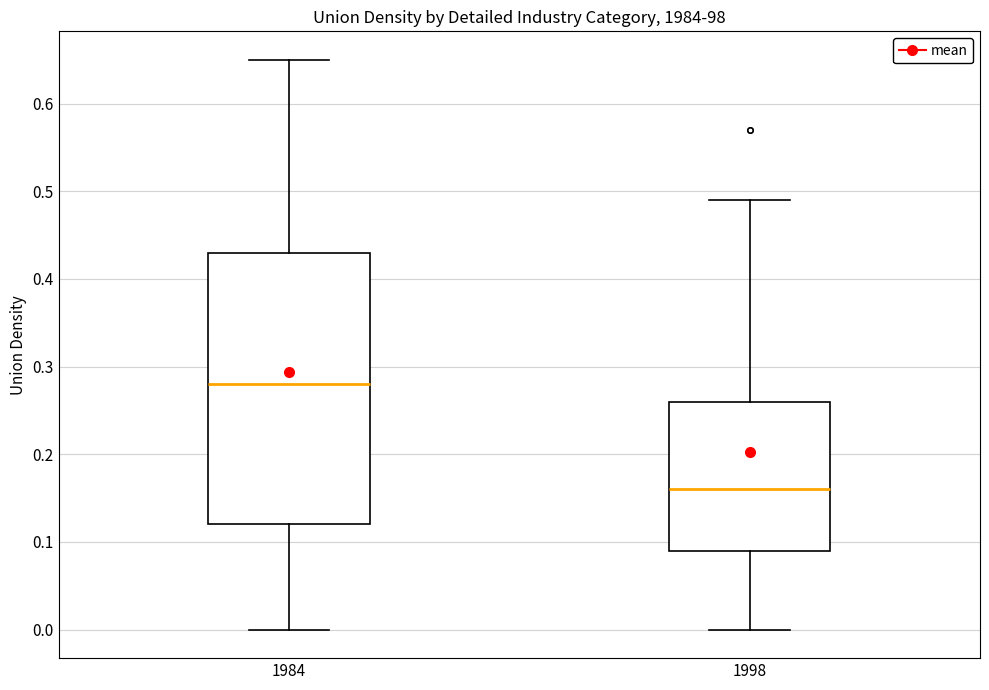

Which box's median line is the highest?

1984